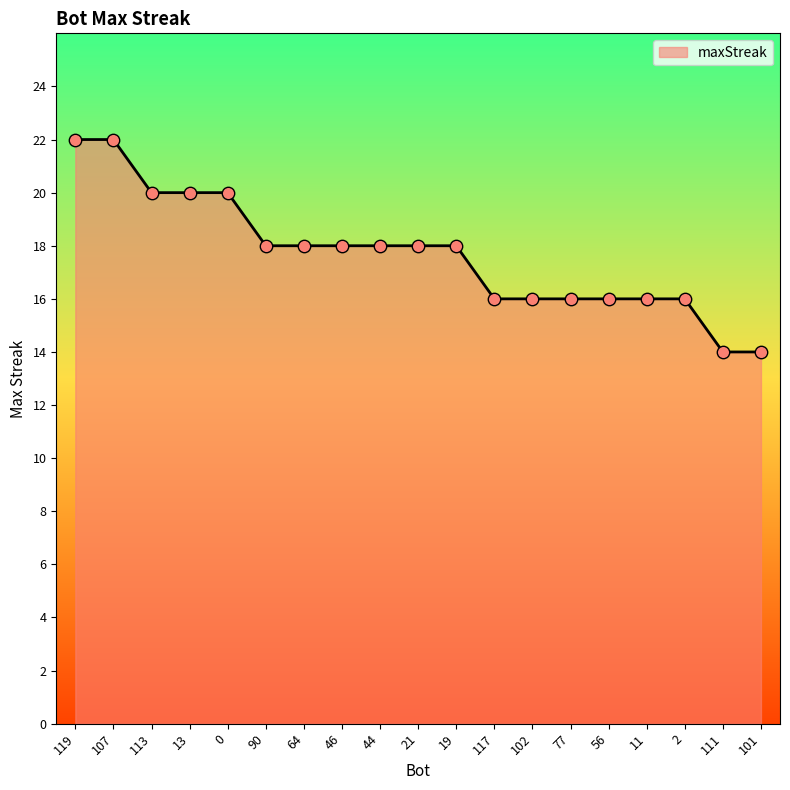

Approximately how many times larger is the value at 0 compared to 19?

1.1